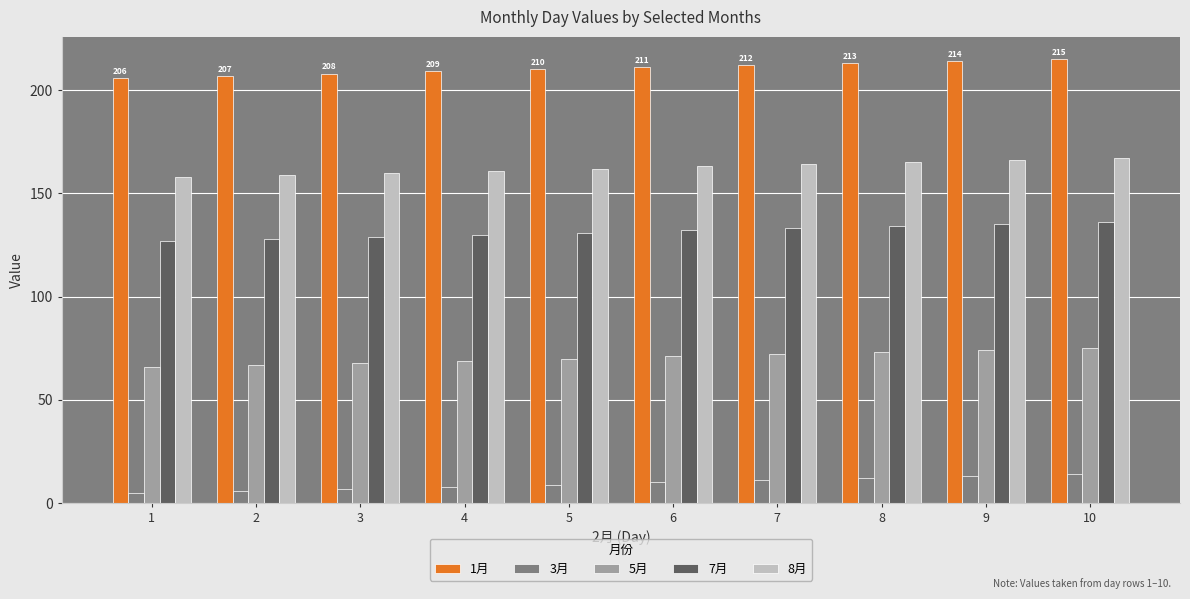

What is the minimum value for 1月?

206